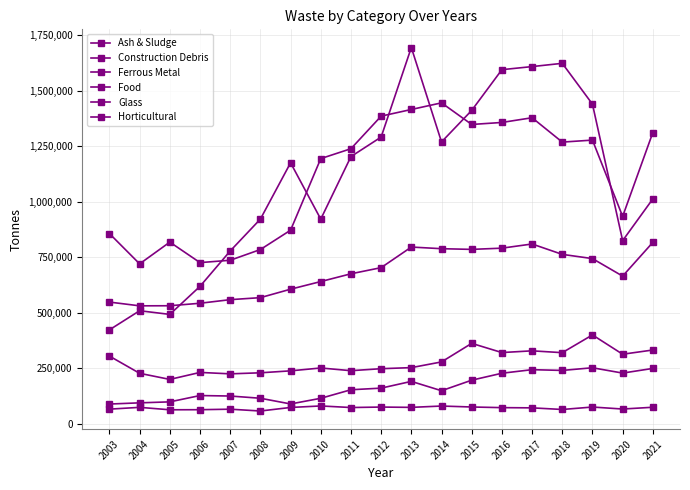

Is this an area chart (filled region under the line)?

No